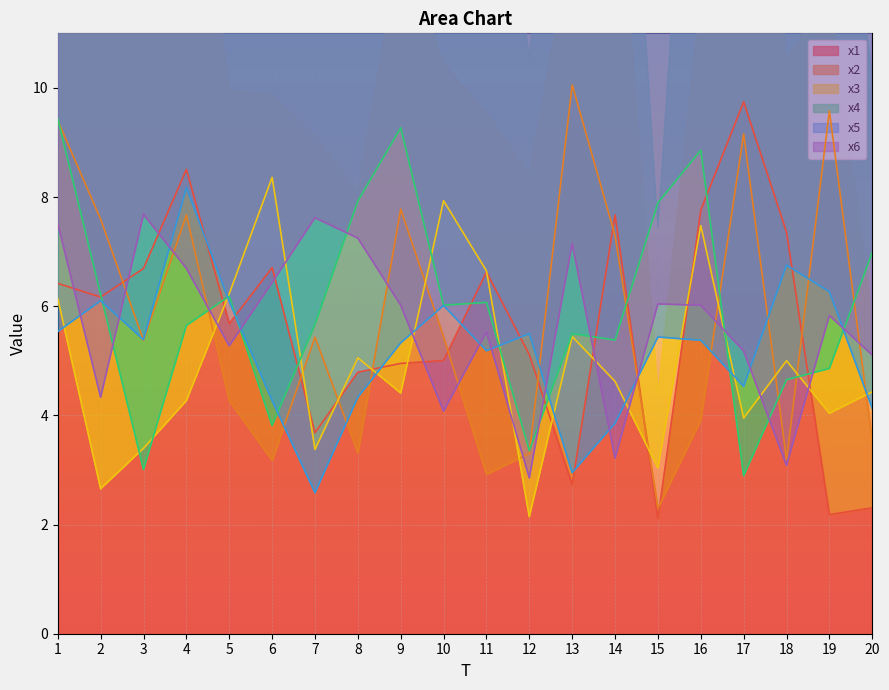

What is the difference between the maximum and minimum values in the x3 series?

6.2